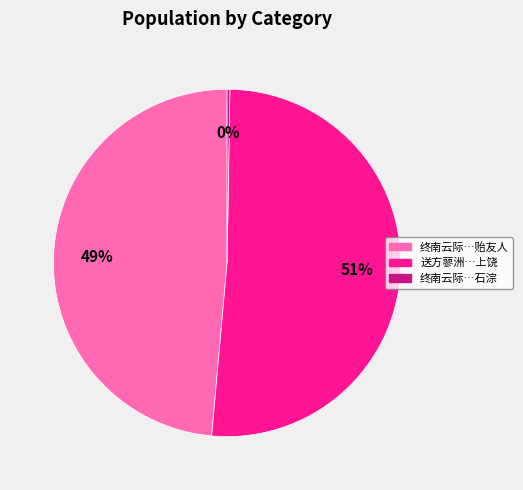

To the nearest percent, what is the difference between the largest and smallest slice percentages?

51%